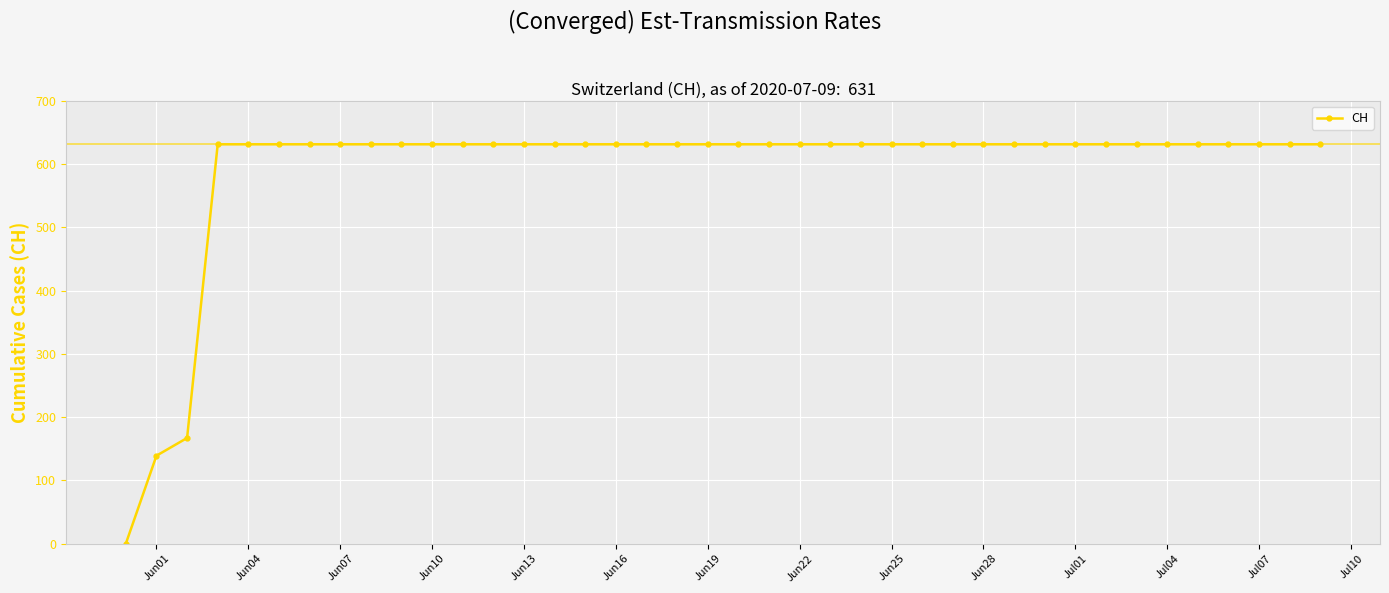

What is the value of the 37th point from the left?

631